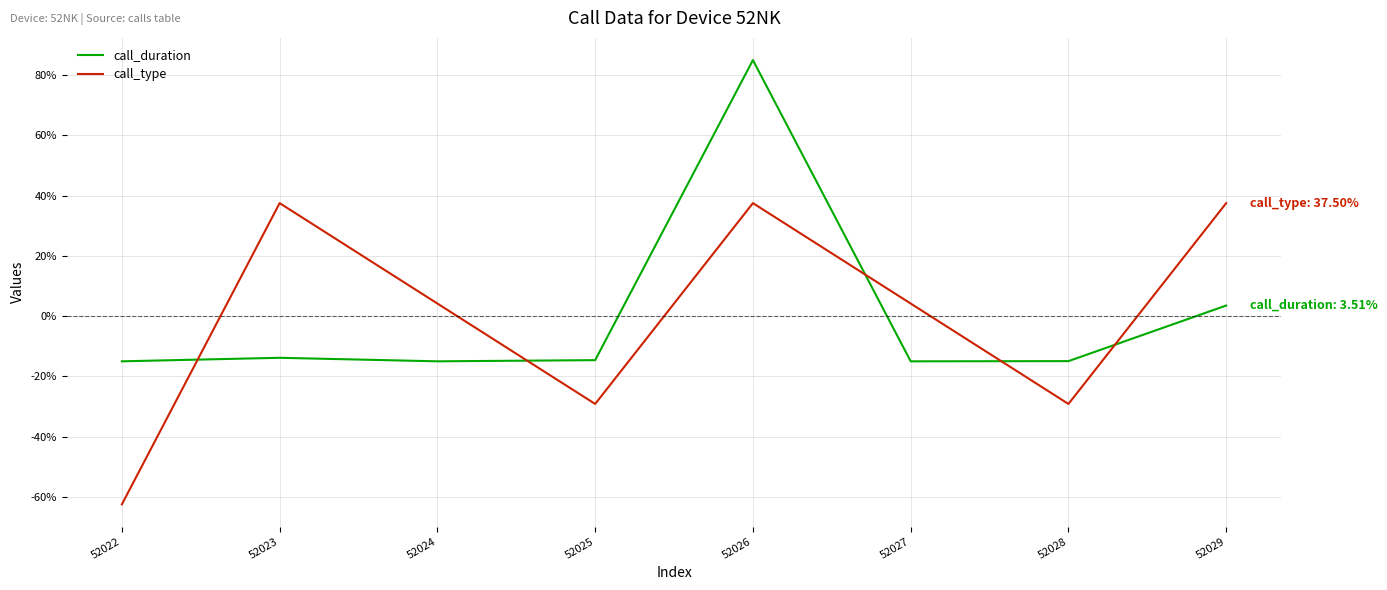

What is the total value across all series at 52027?

-10.9